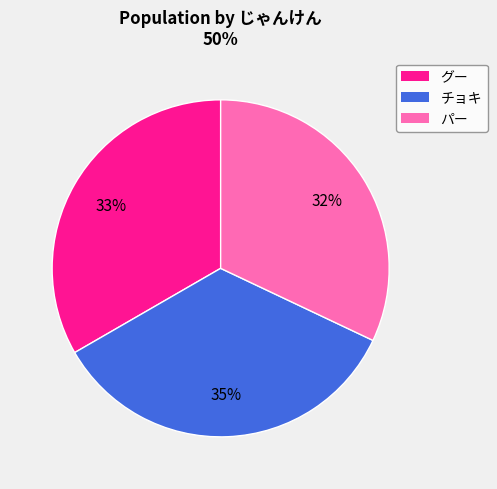

Which category has the smallest portion of the pie?

パー